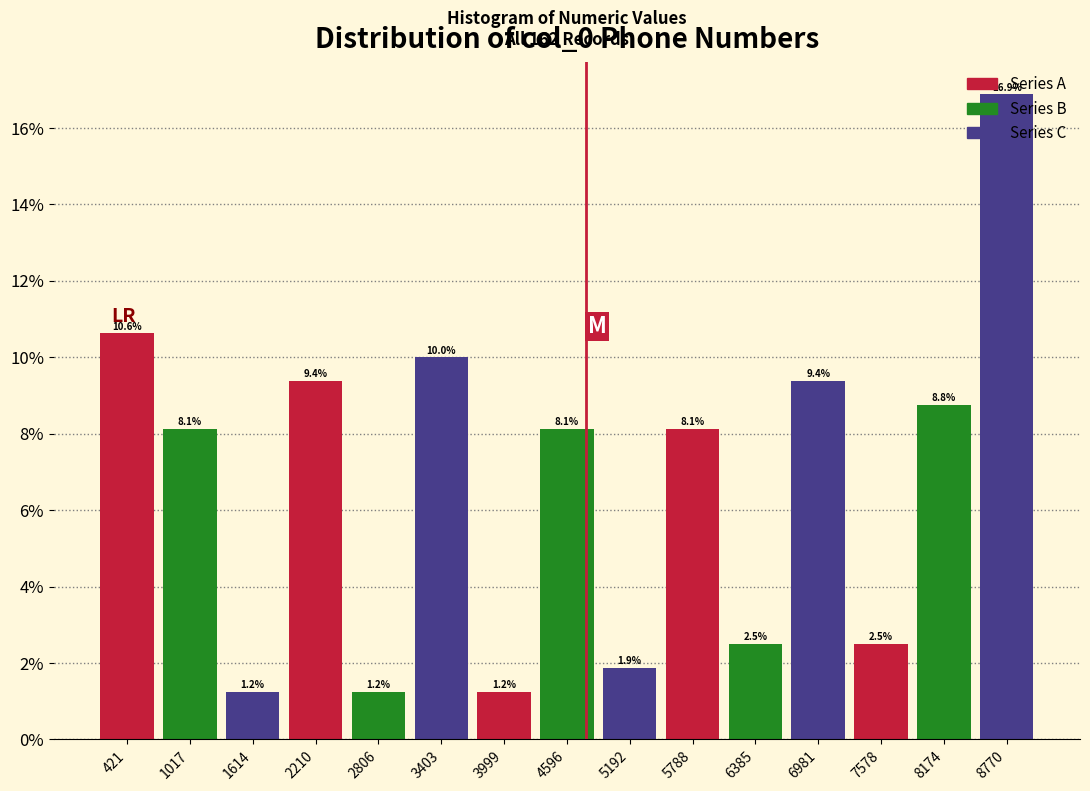

Reading left to right, transcribe this chart: for each bar, give the range it covers on the x-axis and its height. The bar edges are not printed on the chart, so give them approximately, as read against the axis.

100 to 700: 10.6
700 to 1300: 8.1
1300 to 1900: 1.2
1900 to 2500: 9.4
2500 to 3100: 1.2
3100 to 3700: 10.0
3700 to 4300: 1.2
4300 to 4900: 8.1
4900 to 5500: 1.9
5500 to 6100: 8.1
6100 to 6700: 2.5
6700 to 7300: 9.4
7300 to 7900: 2.5
7900 to 8500: 8.8
8500 to 9100: 16.9